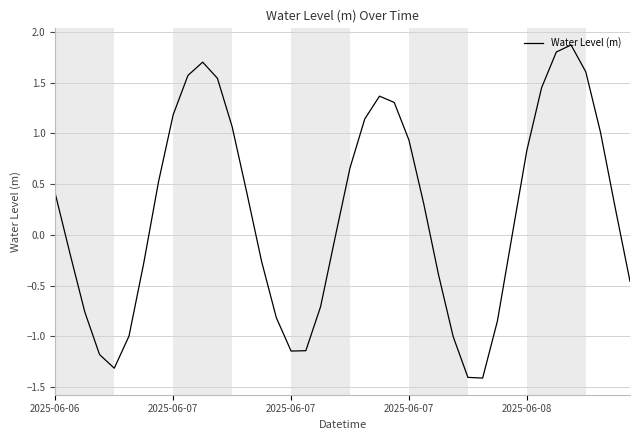

What is the smallest value displayed?

-1.4